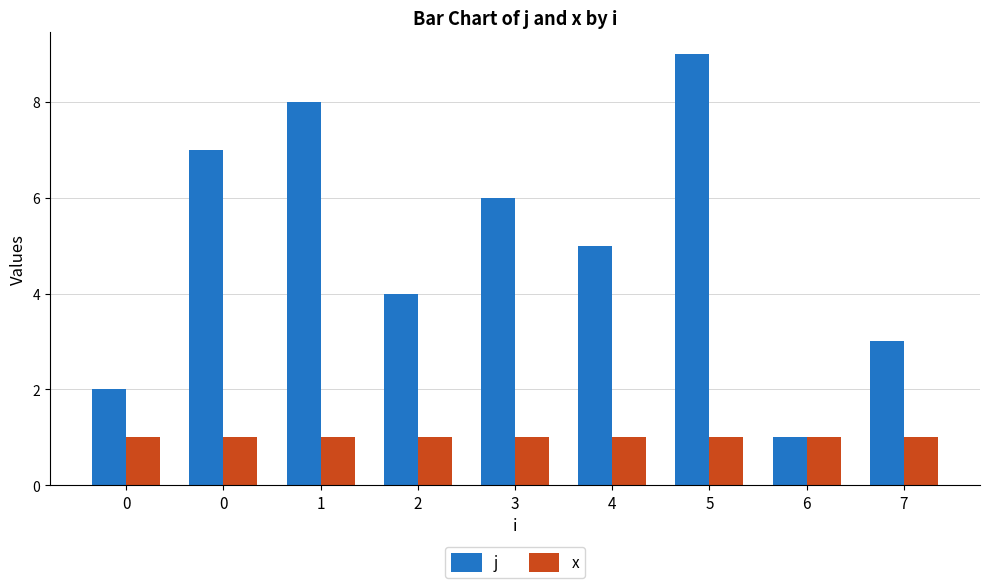

Is the value of j at 5 greater than the value of x at 5?

Yes